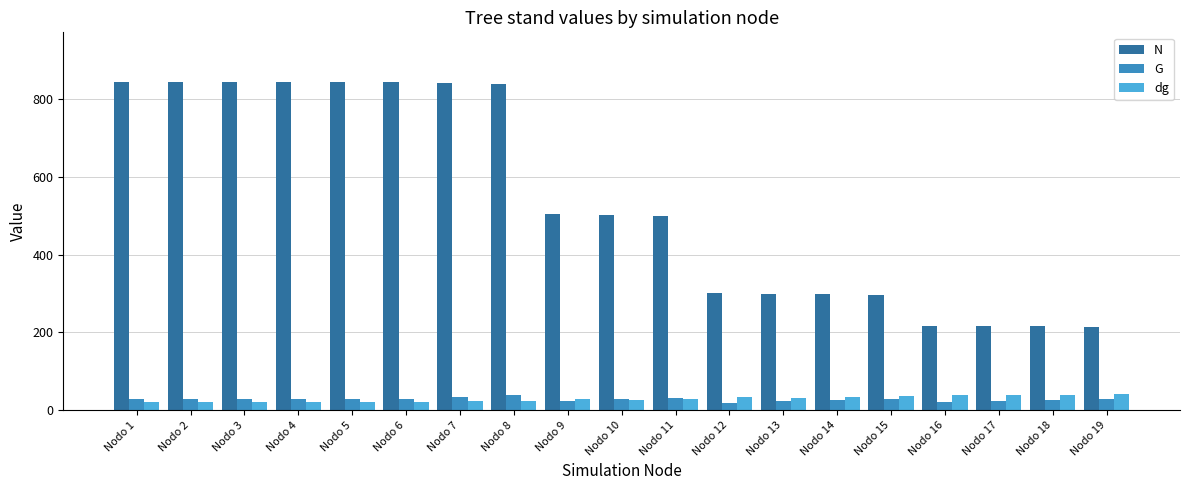

Which series has the largest total across all categories?

N